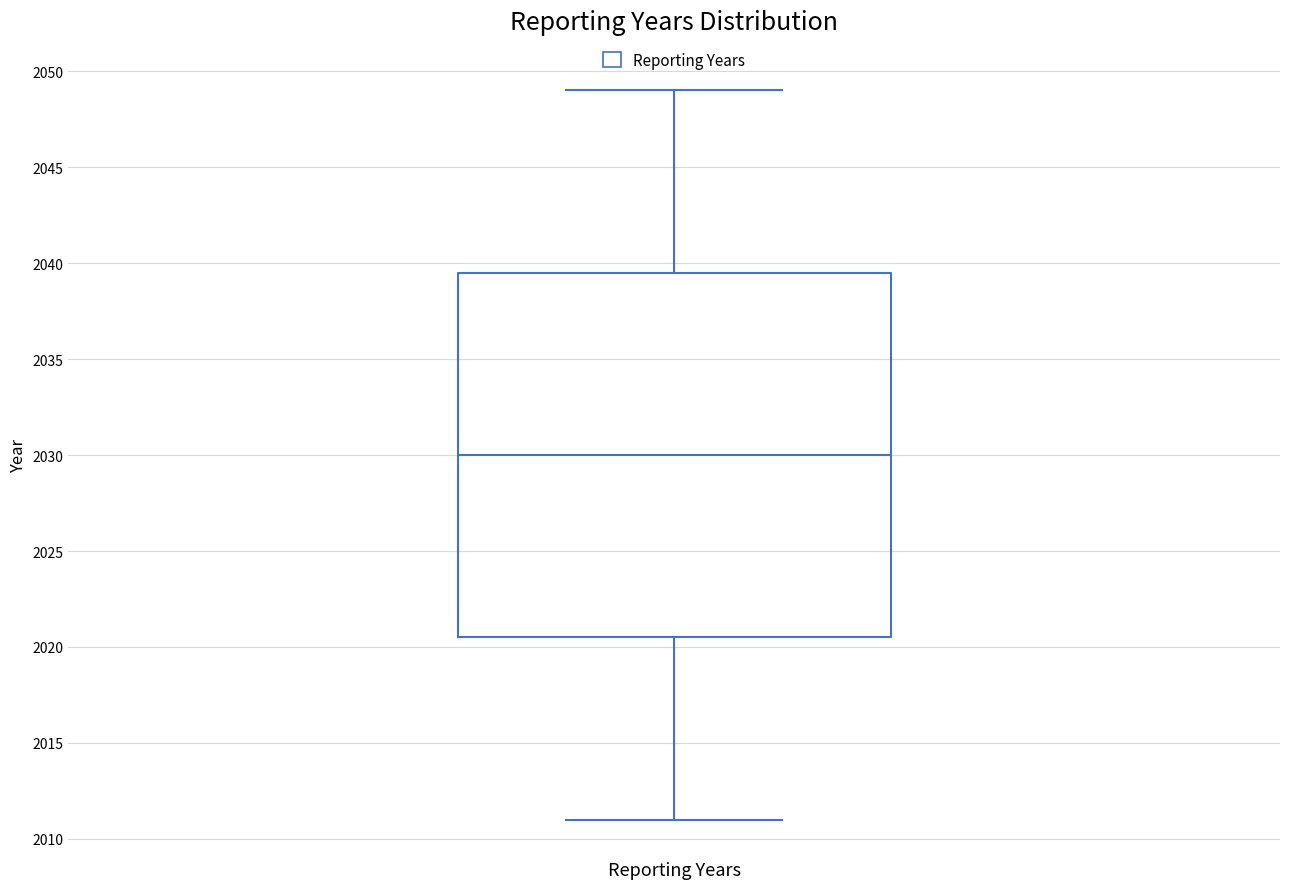

Transcribe this box plot: give where the median line is, the range the box spans, and where the two whiskers end, as read against the y-axis. The values are not printed on the chart, so give them approximately, as read against the axis.

median 2030.0, box 2020.5 to 2039.5, whiskers 2011.0 to 2049.0